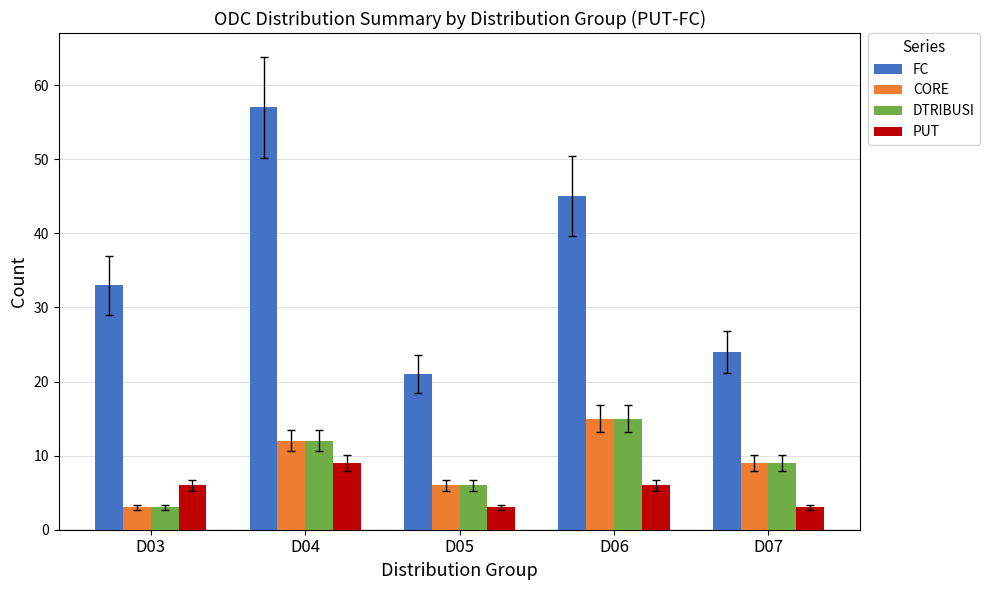

Which series has the largest range (max minus min)?

FC